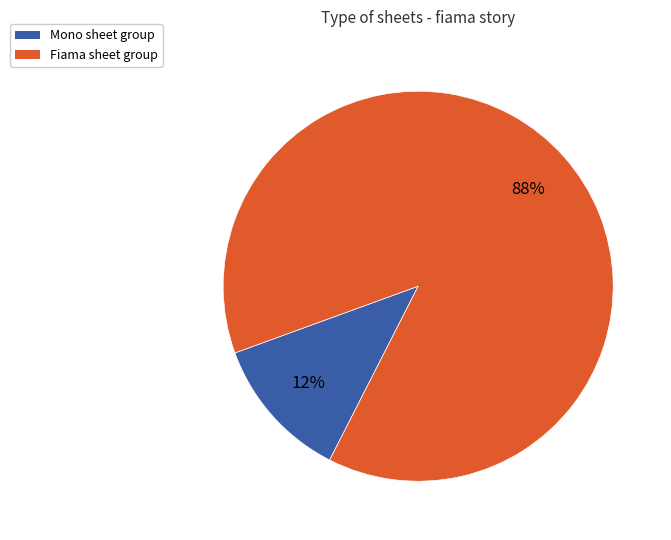

Is there any slice that represents more than half of the pie?

Yes